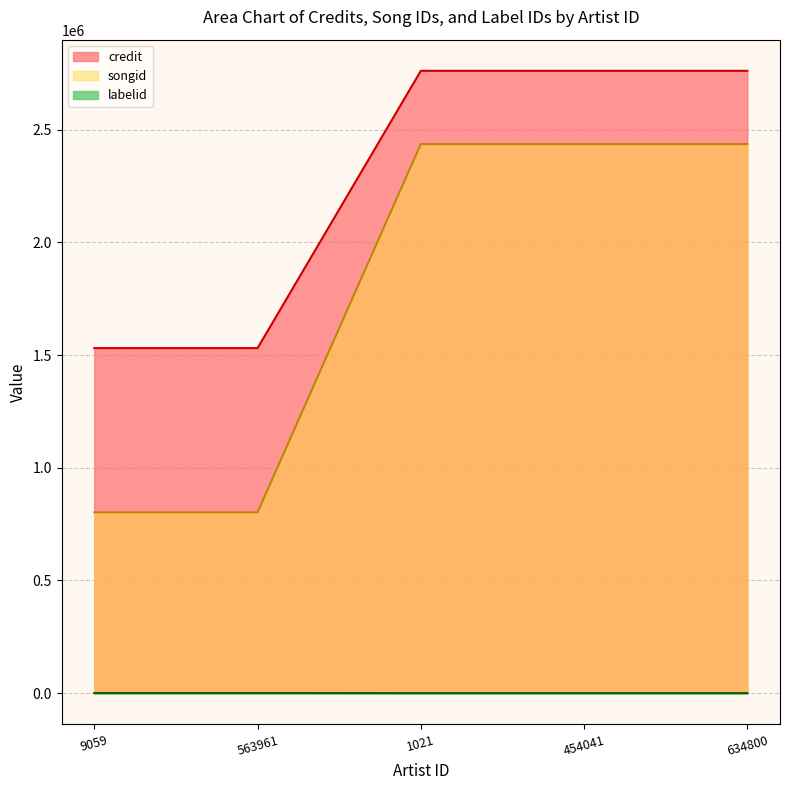

List the series in order of their overall mean, highest first.

credit, songid, labelid